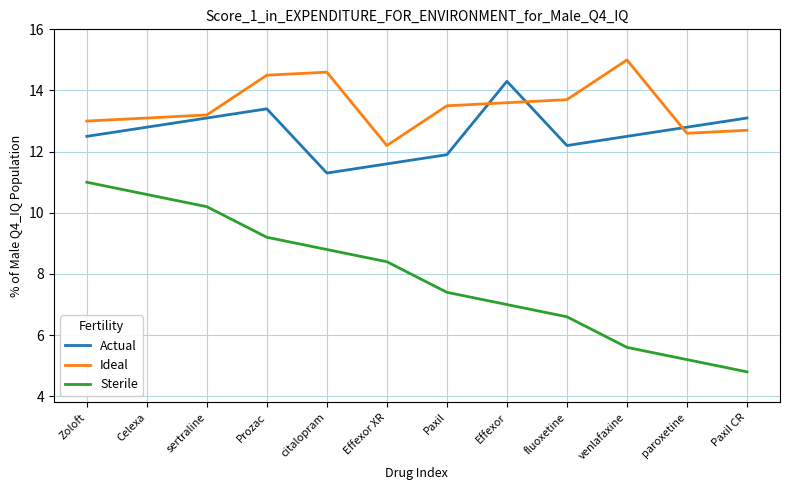

Where is Sterile nearest to the value 7?

Effexor